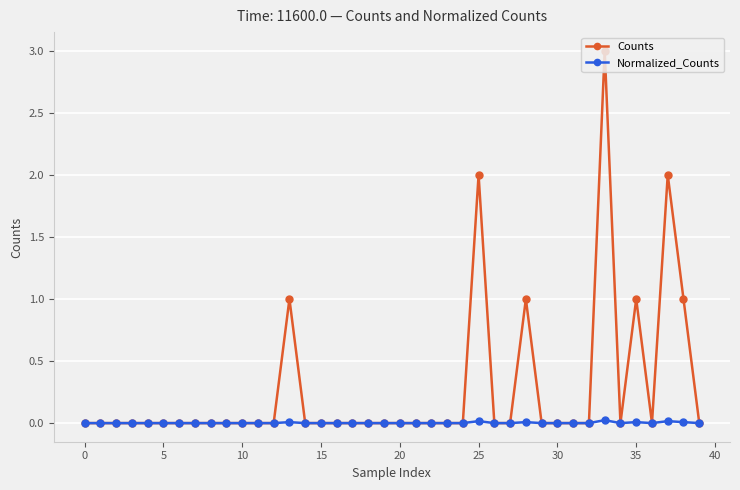

True or false: Counts has more than 1 interior local peaks.

True